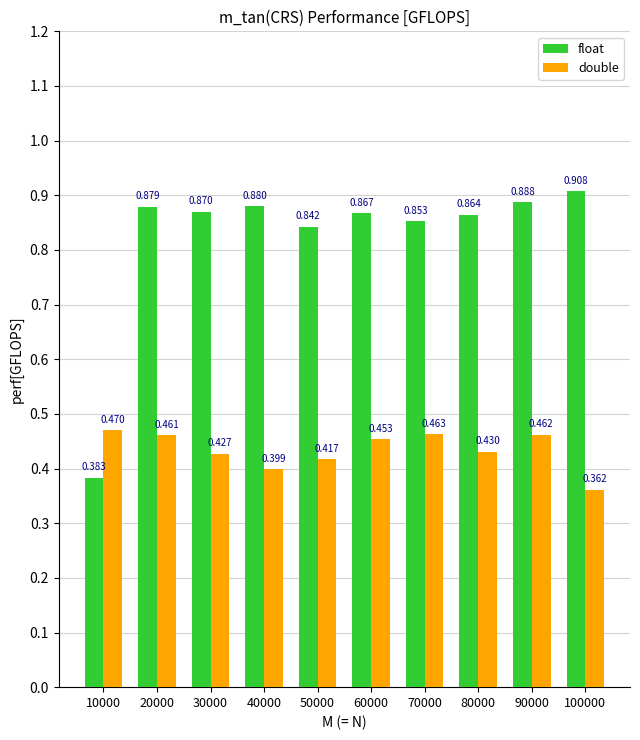

How many series are shown in this chart?

2